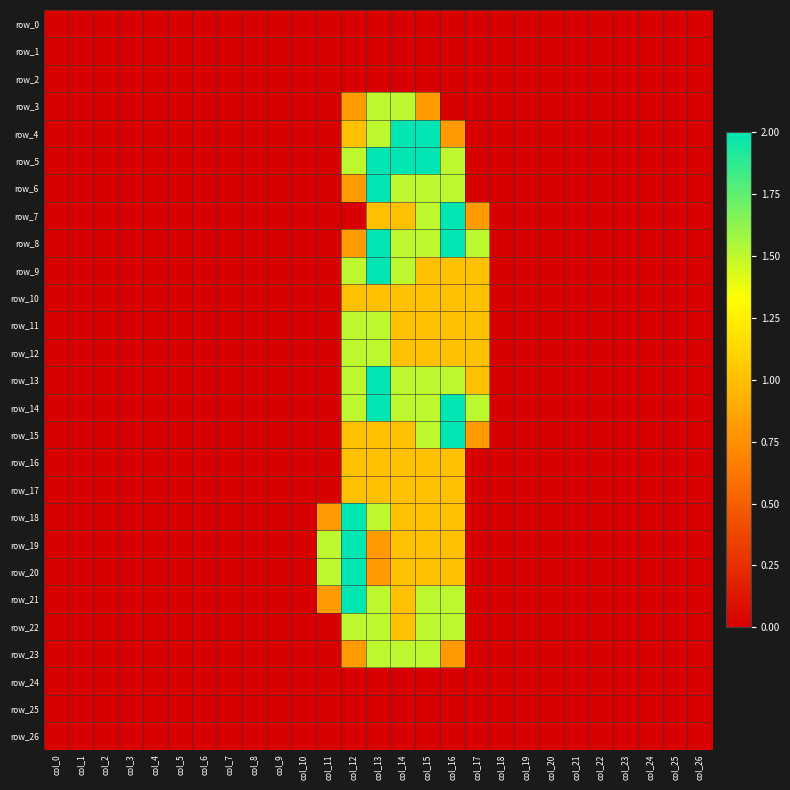

True or false: row_5 has a value of 0.0 at col_0.

True